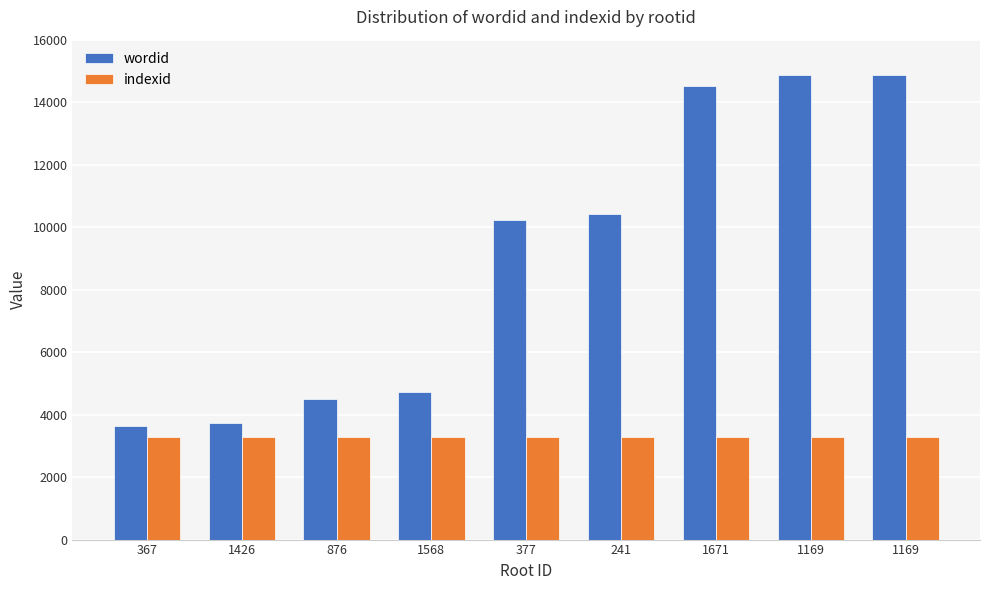

What is the average value of the indexid series?

3278